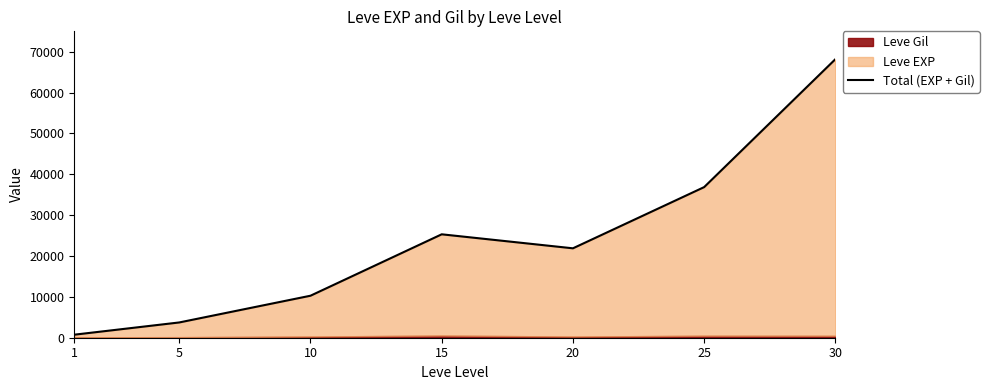

Reading left to right, transcribe all the data shown in this chart.

1=743	5=3739	10=10283	15=25319	20=21890	25=36875	30=68193